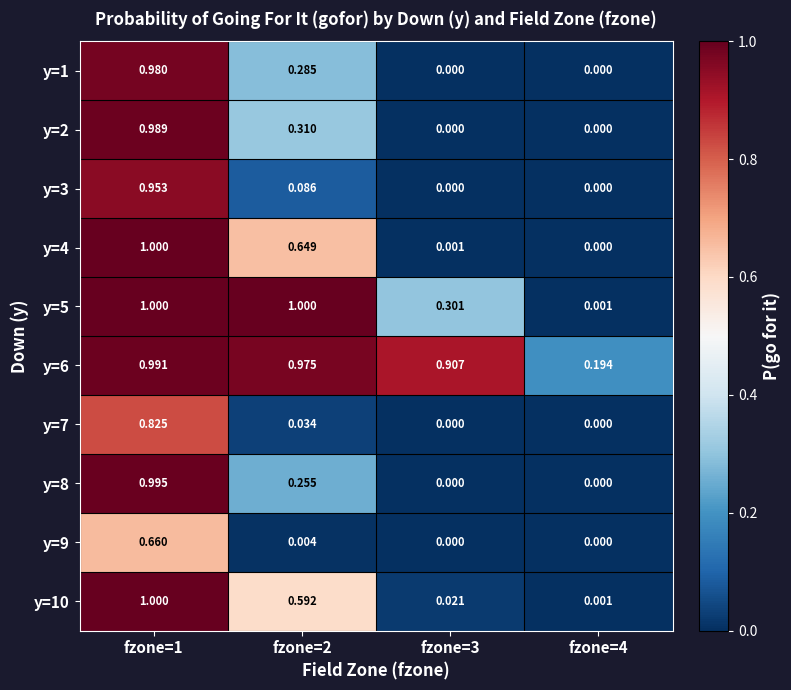

Is the value of y=5 at fzone=1 greater than the value of y=4 at fzone=4?

Yes